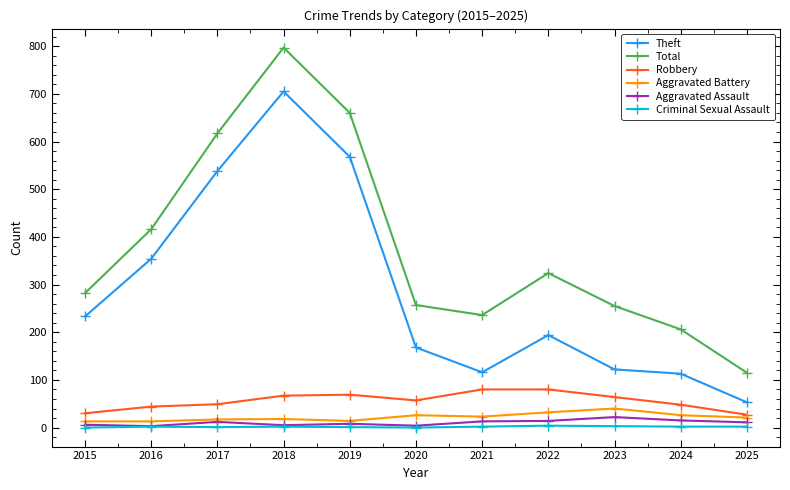

What is the difference between the highest and lowest values at 2022?

320